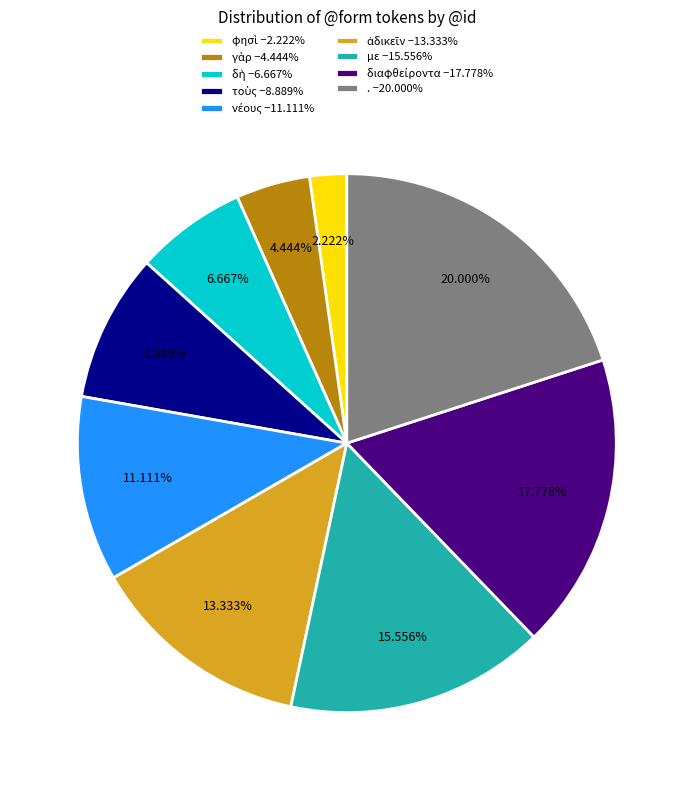

Is there a majority slice in this chart?

No